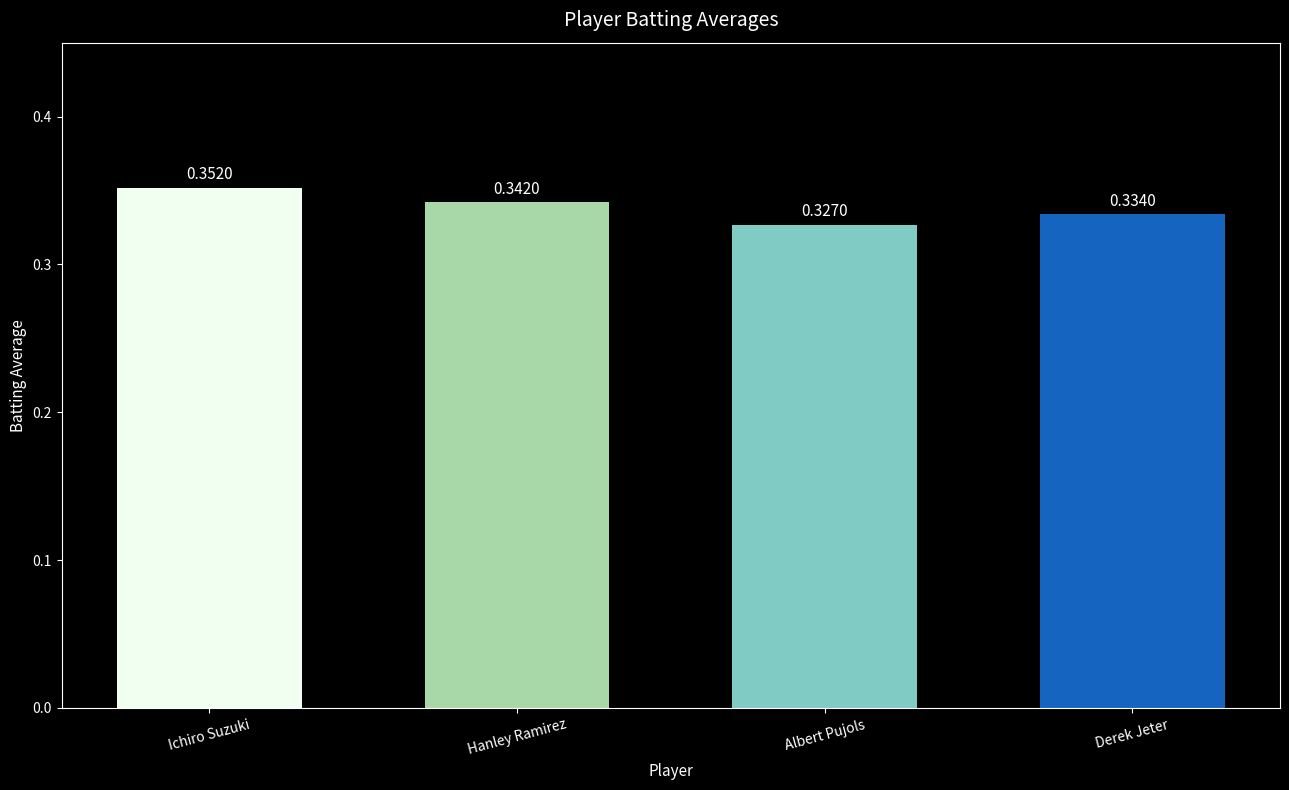

What is the sum of the values at Hanley Ramirez and Albert Pujols?

0.7